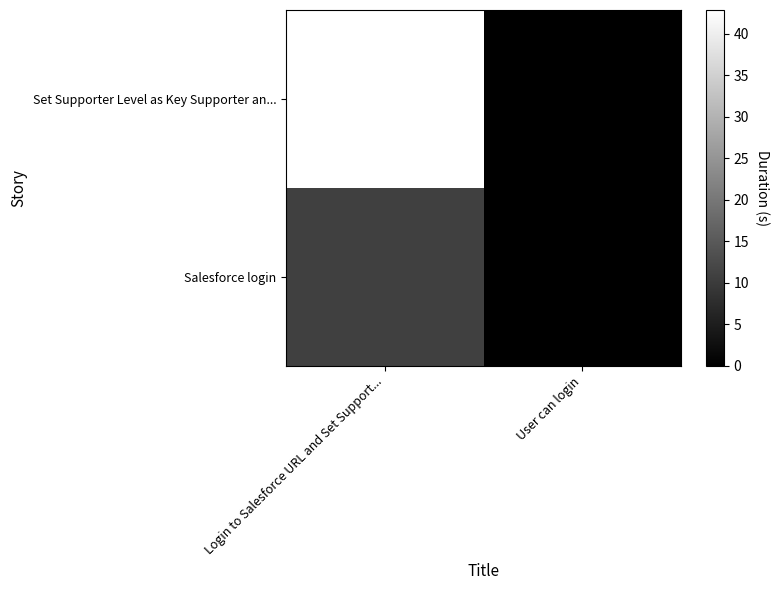

Reading right to left, transcribe all the data shown in this chart.

Set Supporter Level as Key Supporter an...: User can login=0.0	Login to Salesforce URL and Set Support...=42.9
Salesforce login: User can login=0.0	Login to Salesforce URL and Set Support...=10.9